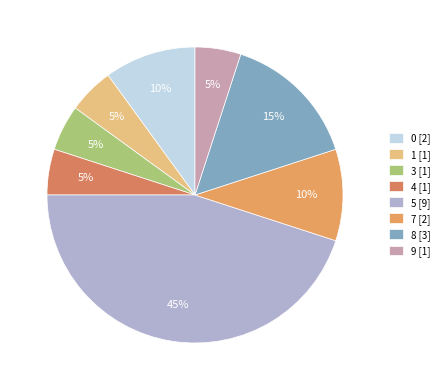

How many segments does this pie chart have?

8